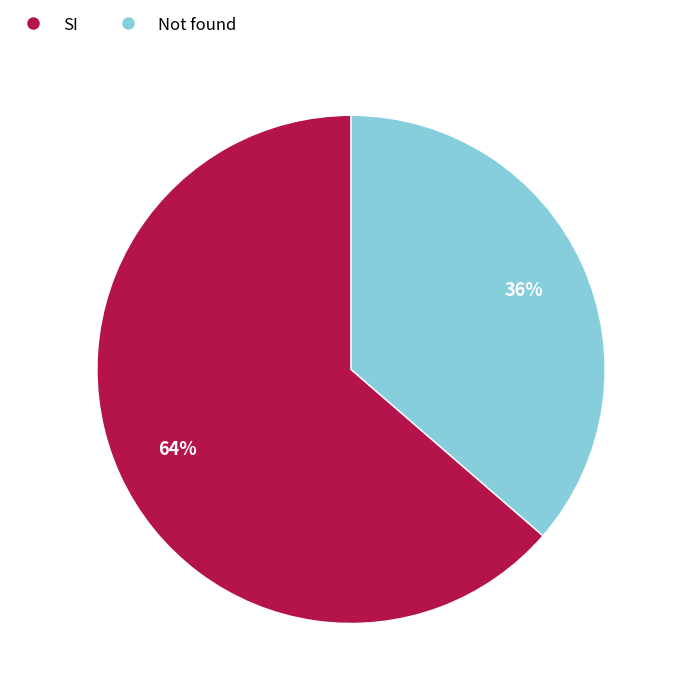

What is the smallest slice in the pie chart?

Not found